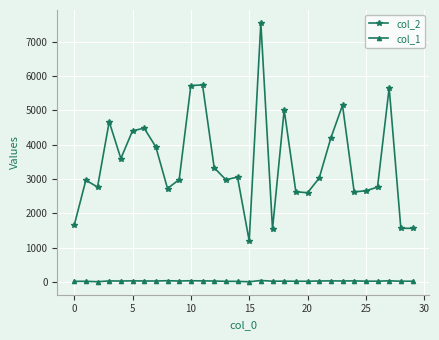

True or false: col_1 has more than 2 points higher than both neighbors.

True